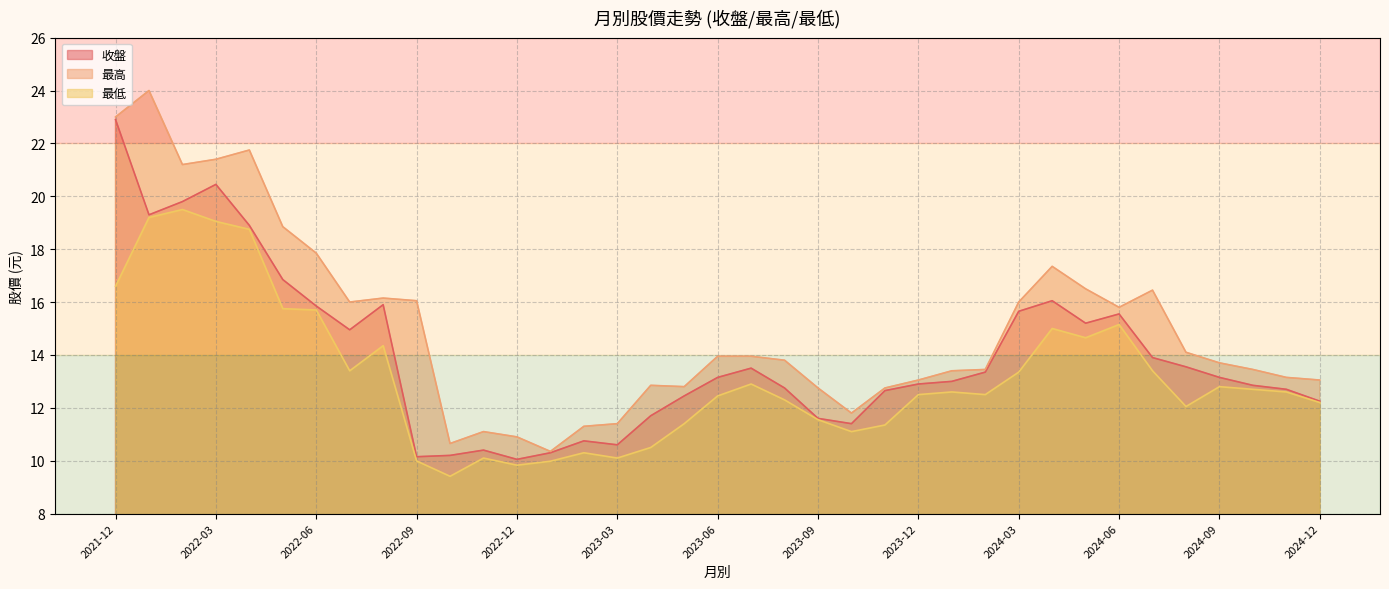

How many values in the 最高 series exceed 13?

26